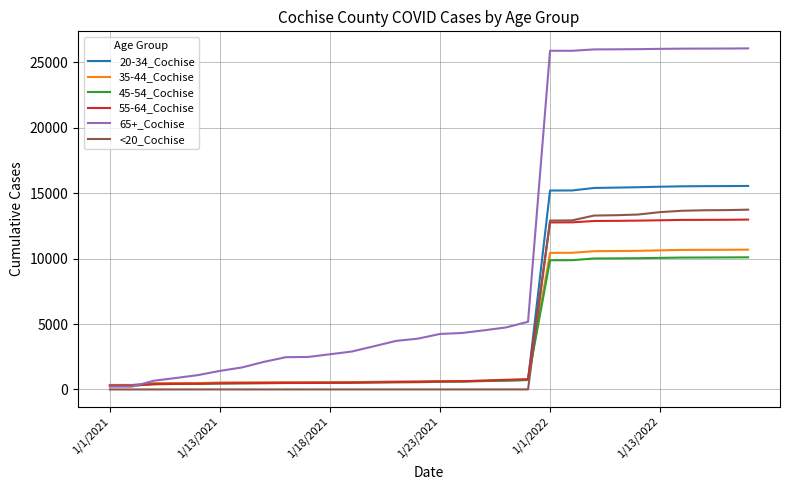

What is the maximum value shown in the chart?

26068